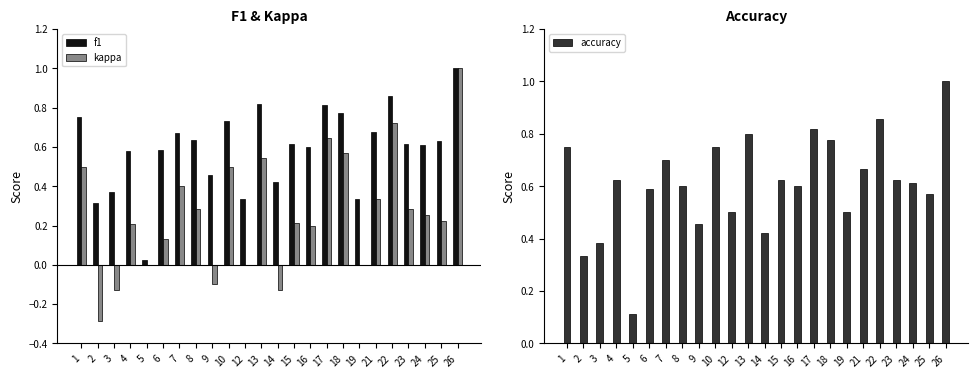

What is the minimum value for kappa?

-0.3